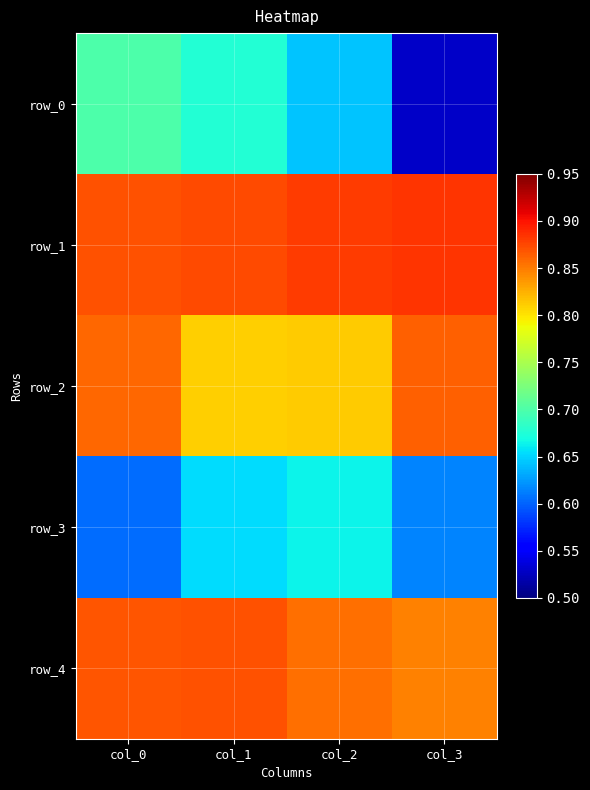

Is the value of row_1 at col_3 greater than the value of row_4 at col_2?

Yes